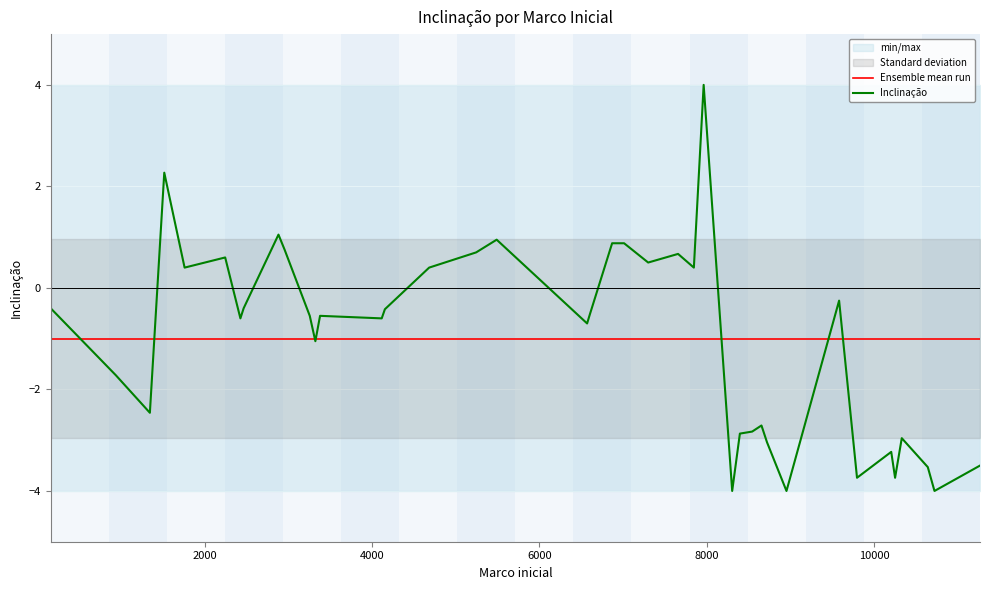

Reading right to left, what are all the values shown in this chart?

Ensemble mean run: -1.0	-1.0	-1.0	-1.0	-1.0	-1.0	-1.0	-1.0	-1.0	-1.0	-1.0	-1.0	-1.0	-1.0	-1.0	-1.0	-1.0	-1.0	-1.0	-1.0	-1.0	-1.0	-1.0	-1.0	-1.0	-1.0	-1.0	-1.0	-1.0	-1.0	-1.0	-1.0	-1.0	-1.0	-1.0	-1.0	-1.0	-1.0	-1.0	-1.0
Inclinação: -3.5	-4.0	-3.5	-3.0	-3.7	-3.2	-3.7	-0.2	-4.0	-3.0	-2.7	-2.8	-2.9	-4.0	4.0	0.4	0.7	0.5	0.9	0.9	-0.5	-0.7	0.9	0.7	0.4	-0.4	-0.6	-0.6	-1.1	-0.6	0.8	1.1	-0.4	-0.6	0.6	0.4	2.3	-2.5	-1.7	-0.4